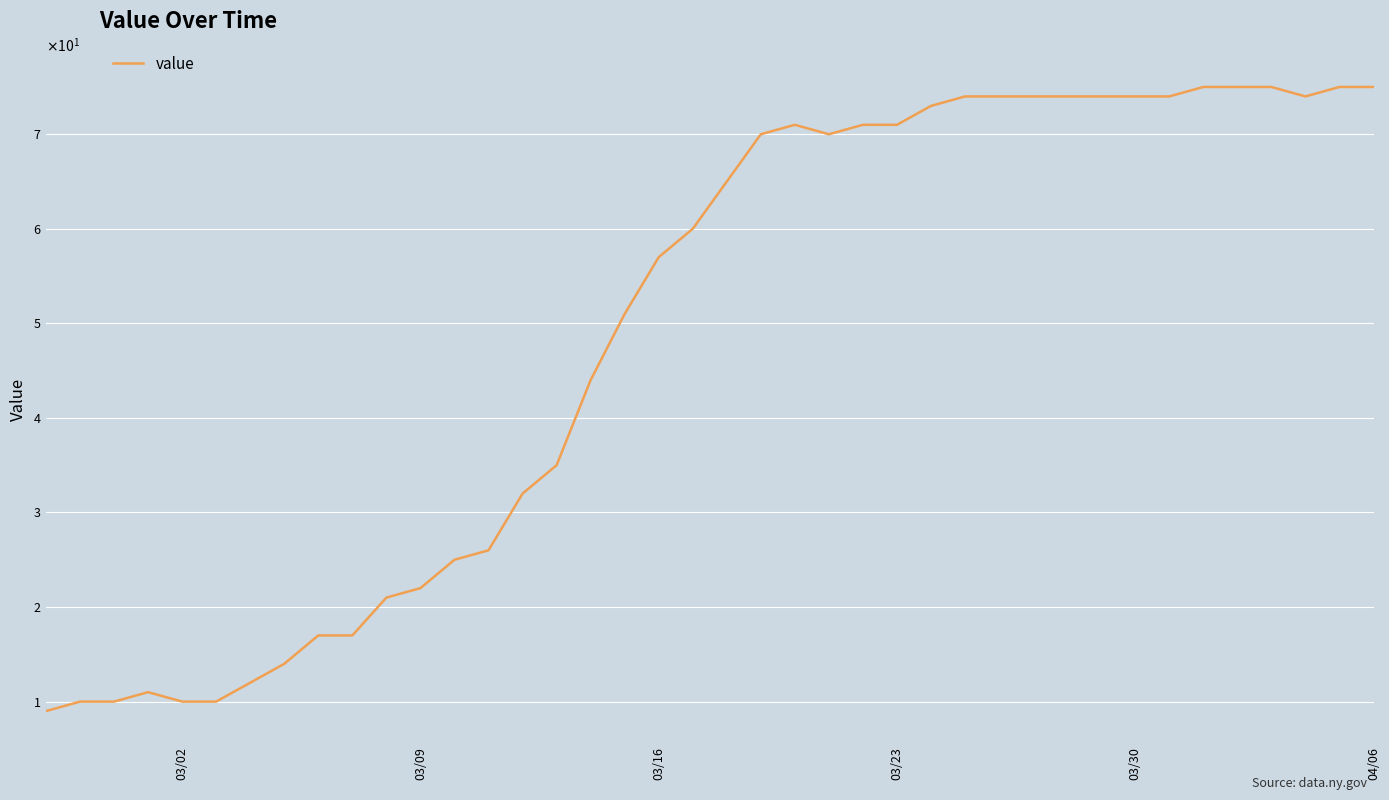

Does the chart have visible grid lines?

Yes